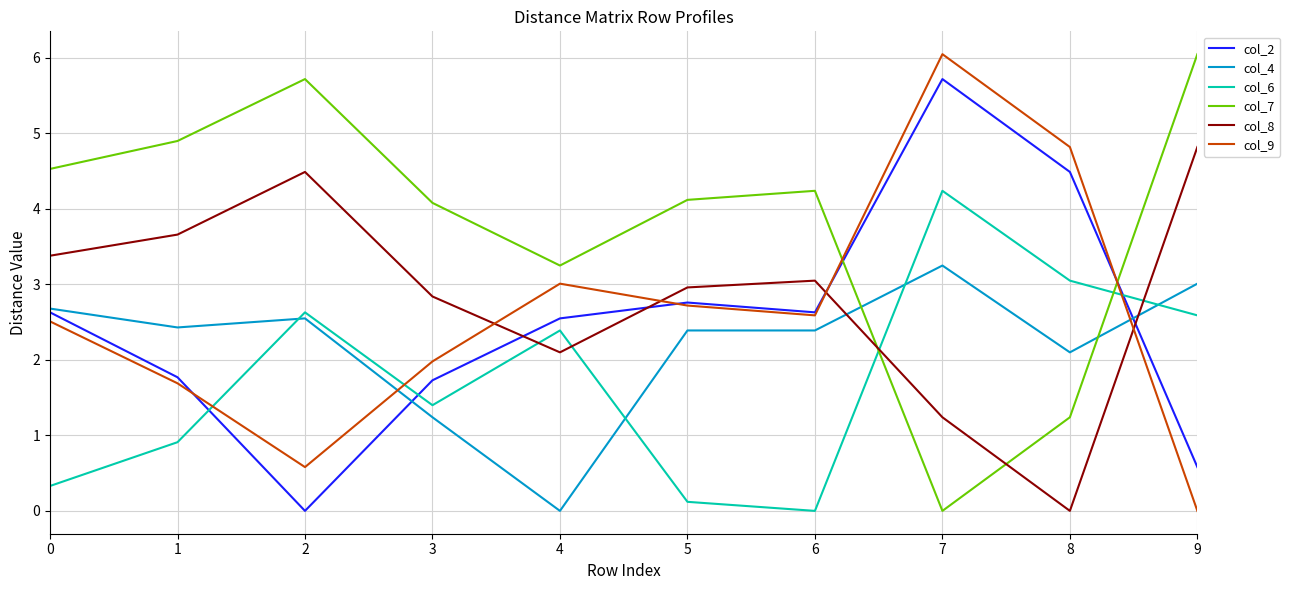

Which series ends up on top after the final intersection of col_6 and col_2?

col_6